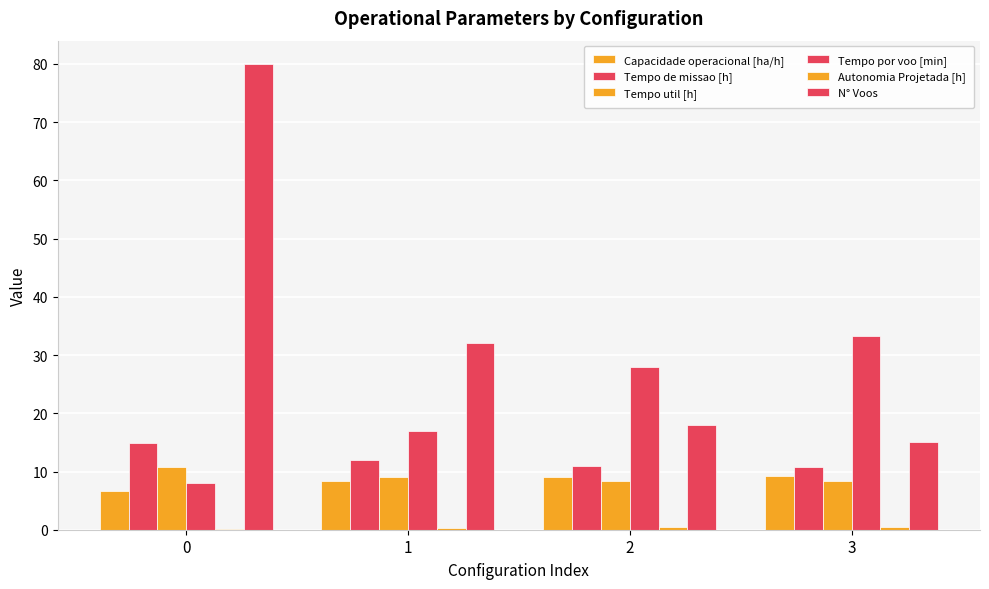

What is the spread (max minus min) of values at 3?

32.7